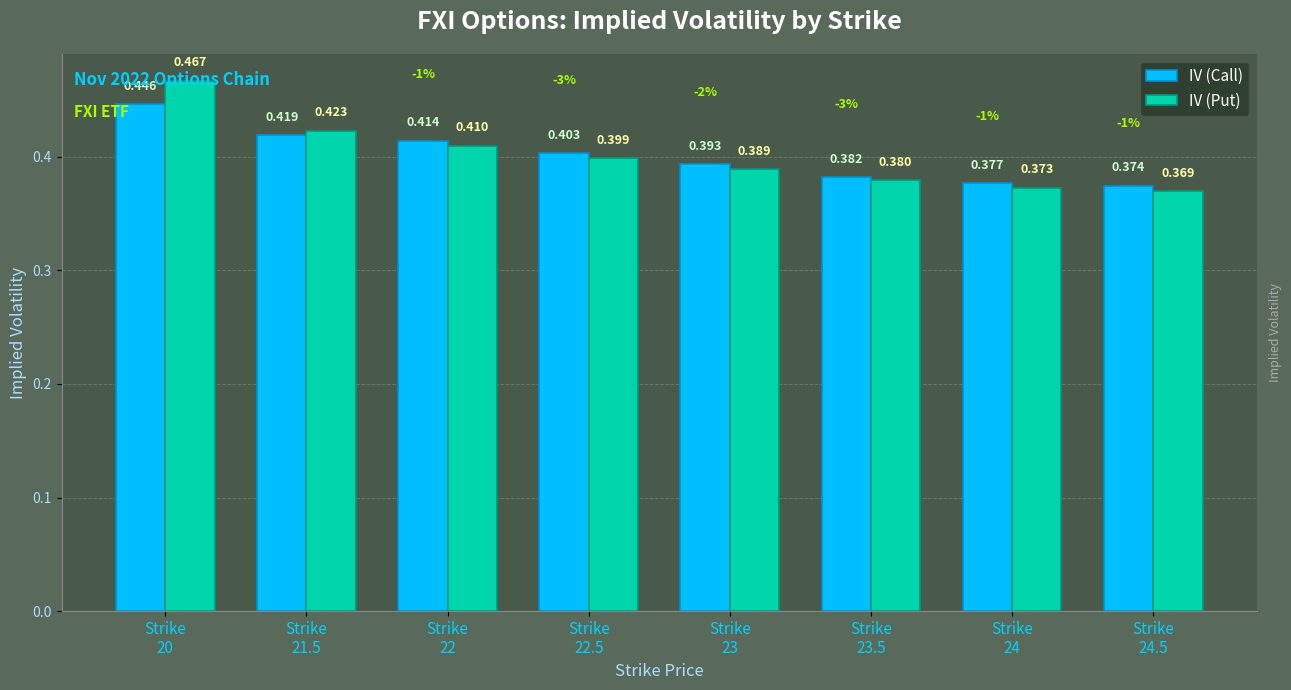

What is the label of the 2nd bar from the right?

Strike
24